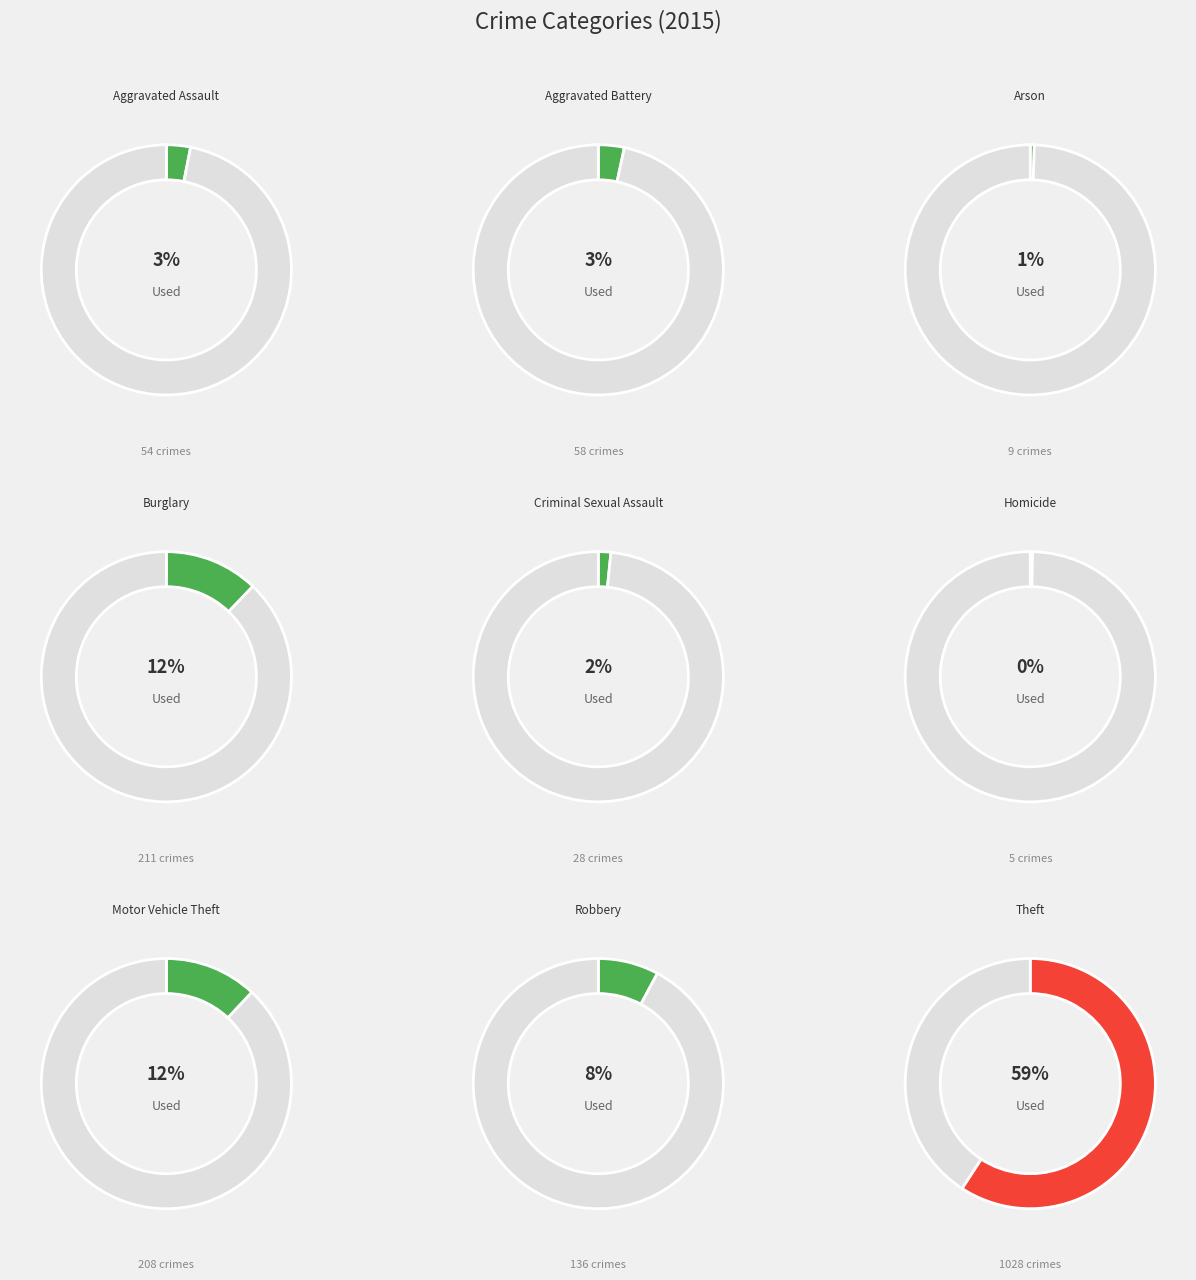

To the nearest percent, what percentage of the pie is Robbery?

8%